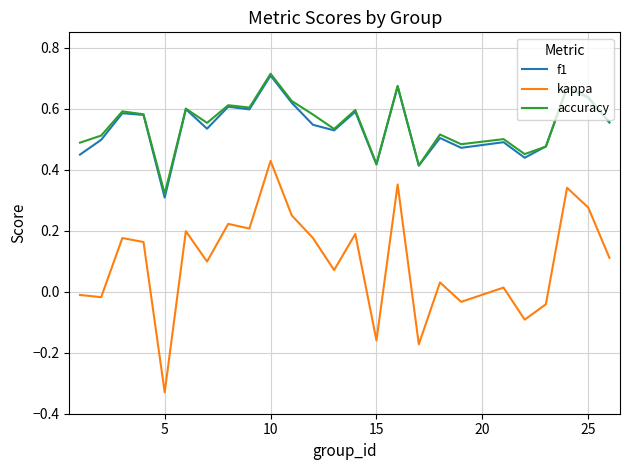

Which series has the widest spread of values?

kappa